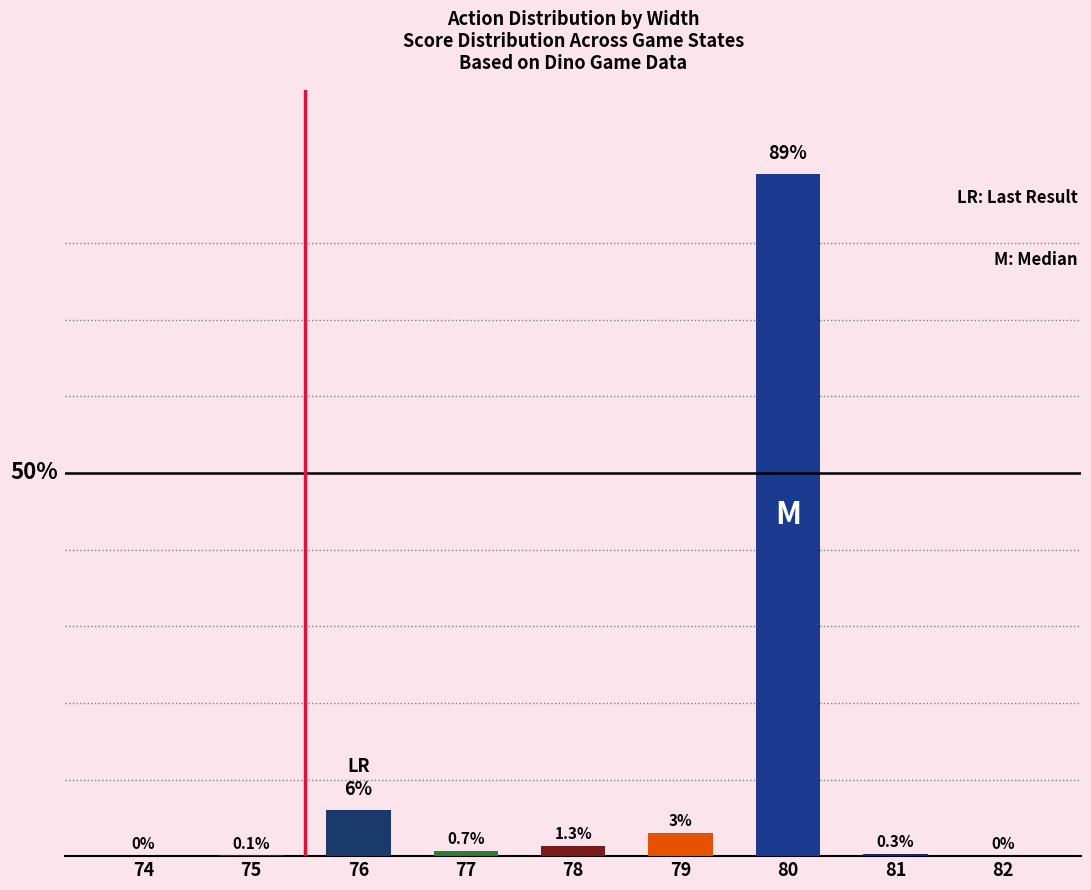

Are the bars horizontal?

No